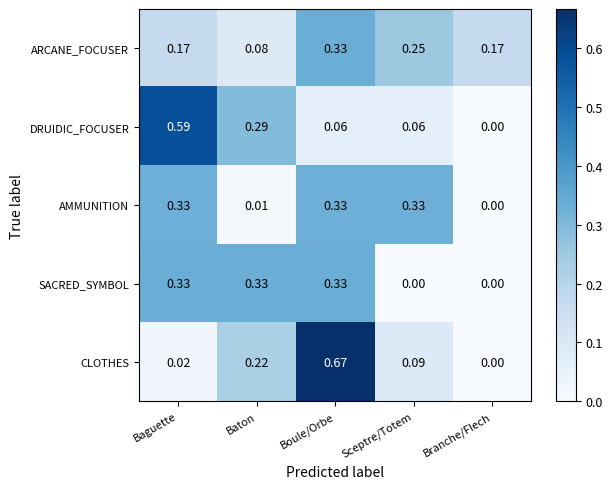

At which category does the chart reach its peak across all series?

Boule/Orbe